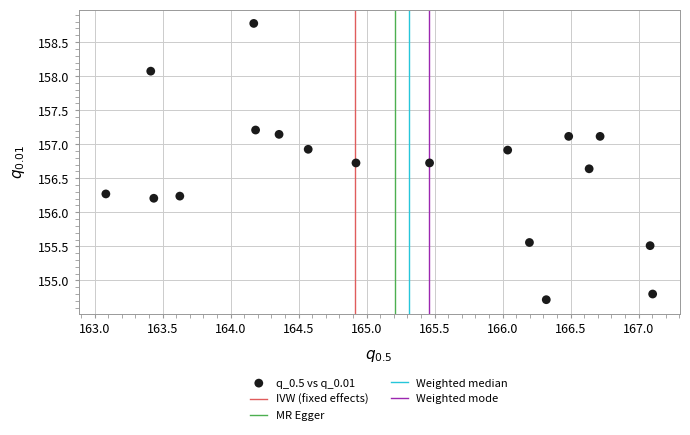

What is the range of X values (max minus min)?

4.0